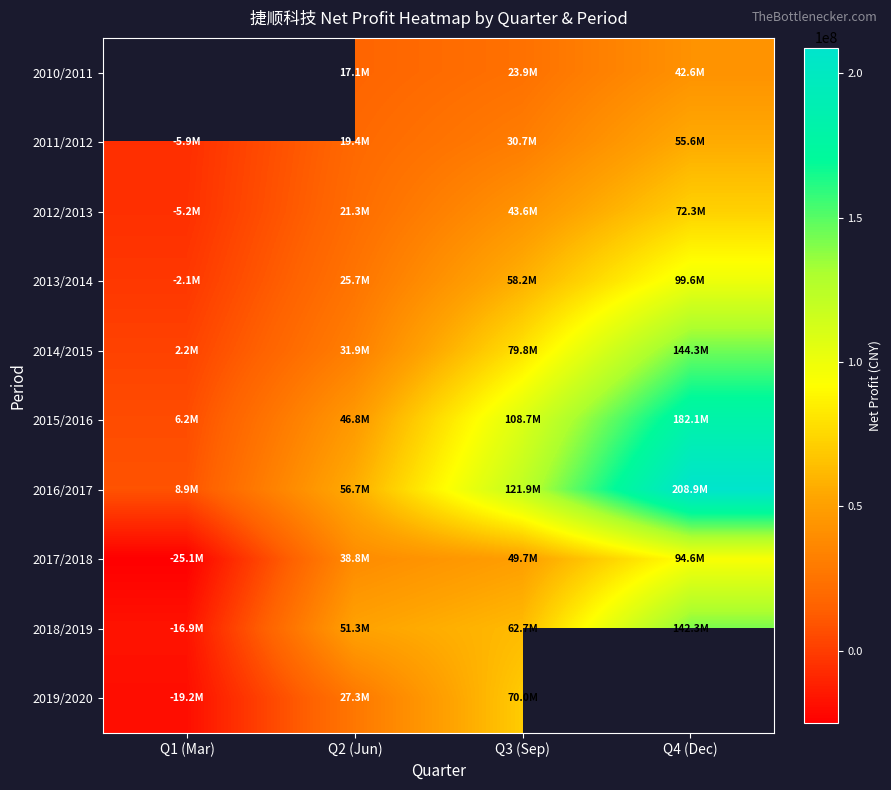

Is the value of 2014/2015 at Q2 (Jun) greater than the value of 2017/2018 at Q3 (Sep)?

No